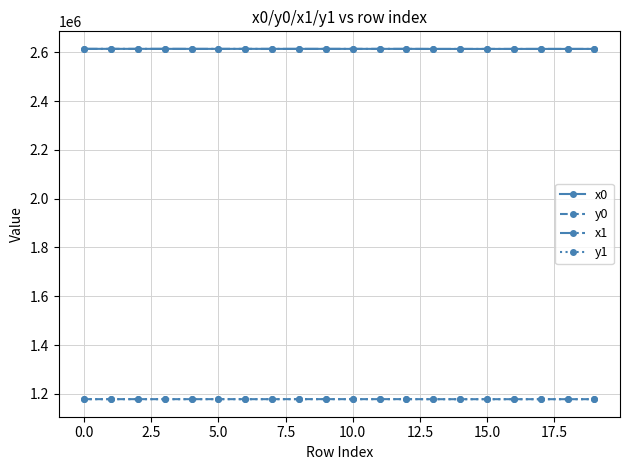

At how many categories does at least one series exceed 2417594?

20